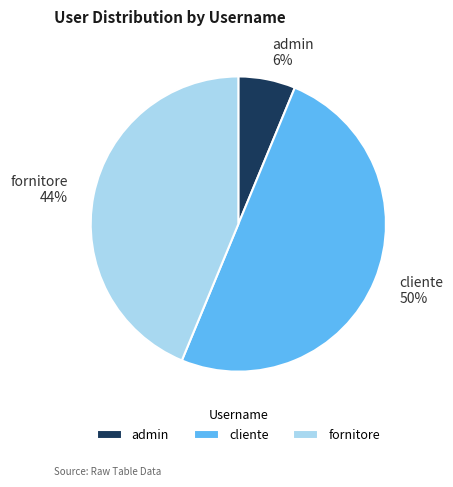

True or false: cliente accounts for 38% of the total.

False